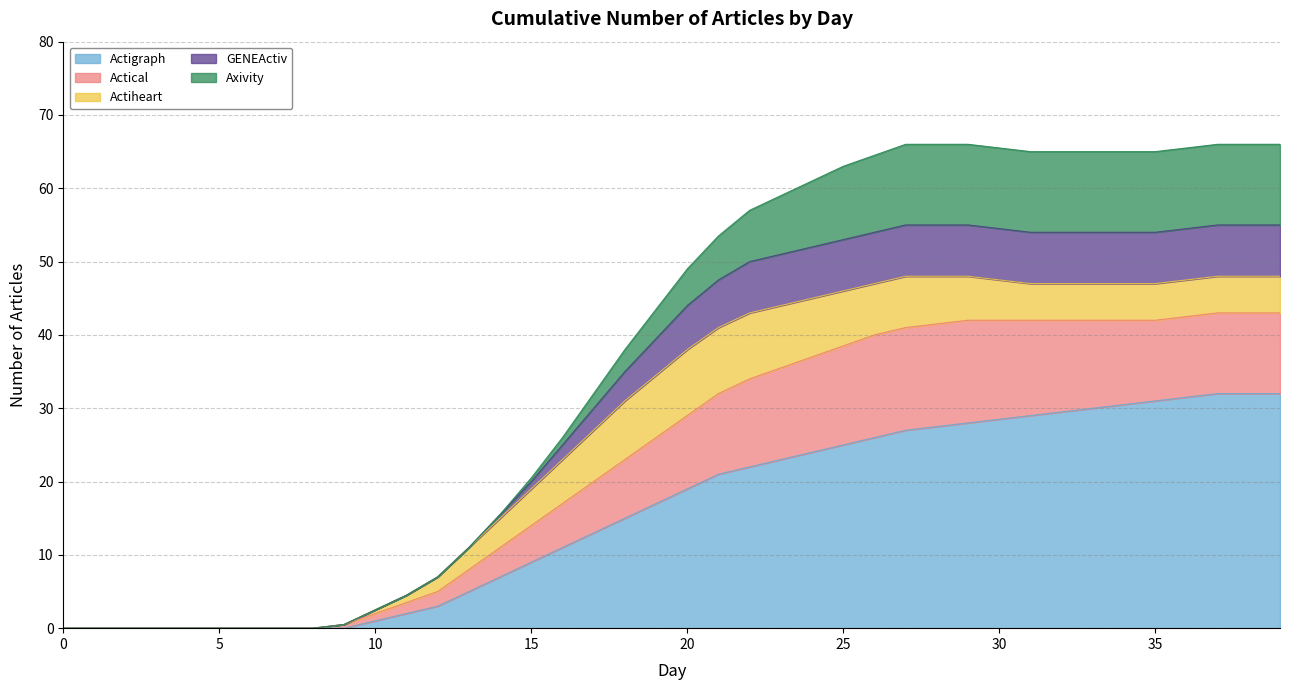

What is the highest value of the Actigraph series?

32.0